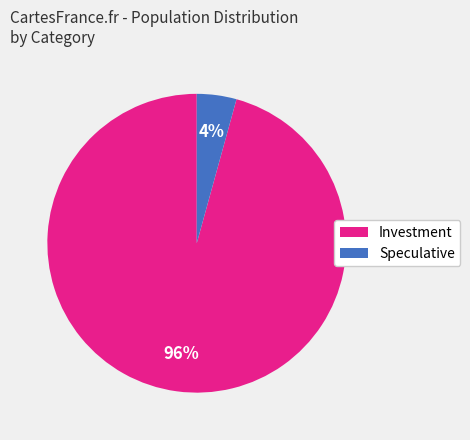

To the nearest percent, what percentage of the pie is Speculative?

4%